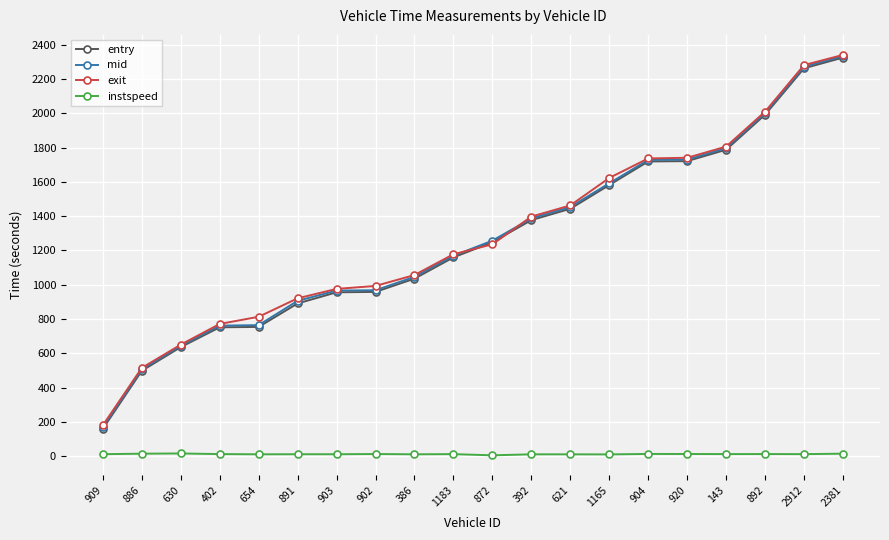

What is the smallest value displayed?

5.0